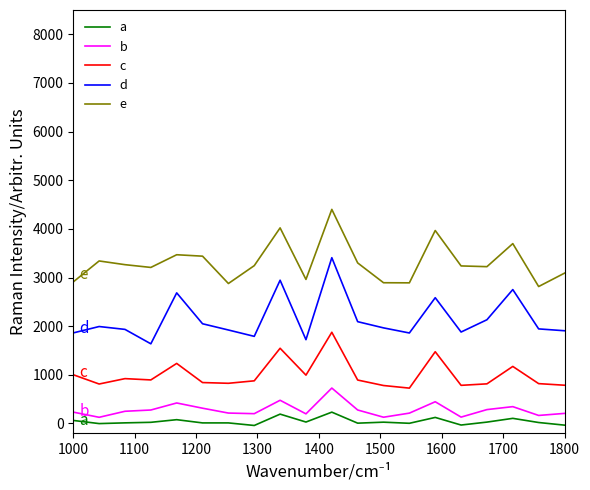

At how many categories does at least one series exceed 2313?

20